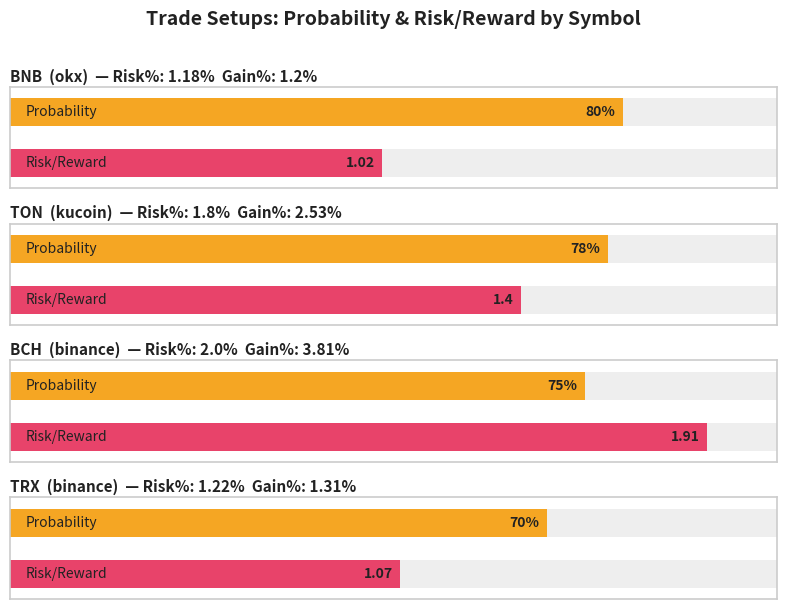

What is the maximum value for gain_pct?

3.8